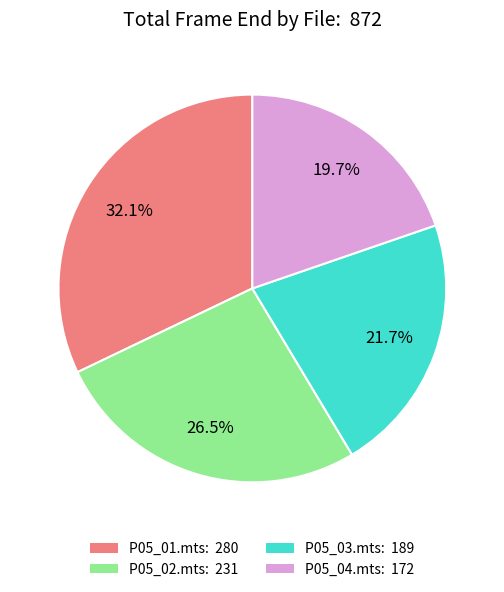

What is the ratio of the value at P05_04.mts: 172 to the value at P05_03.mts: 189?

0.9